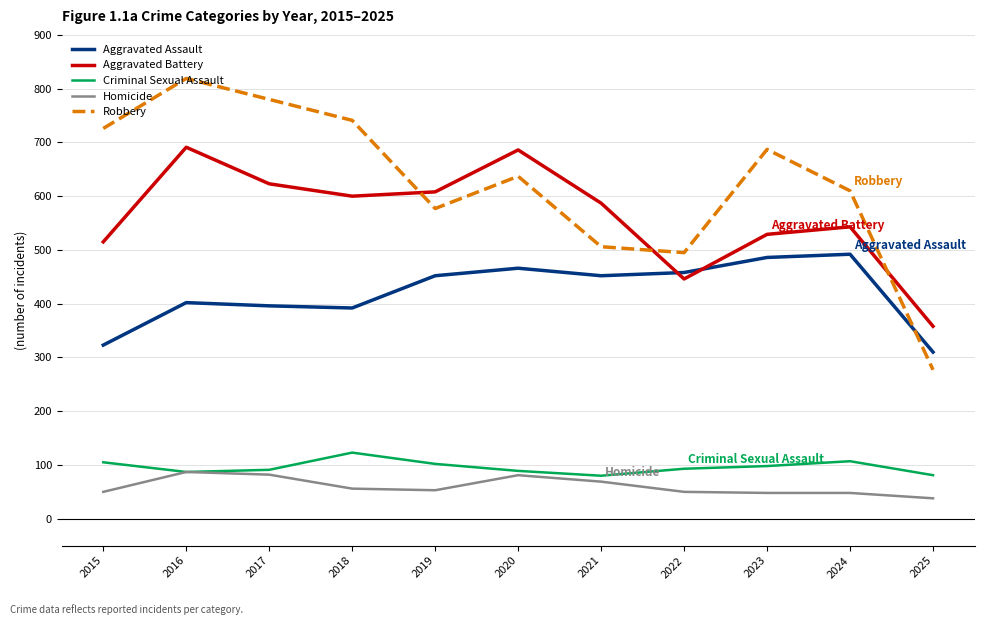

What is the total value across all series at 2018?

1912